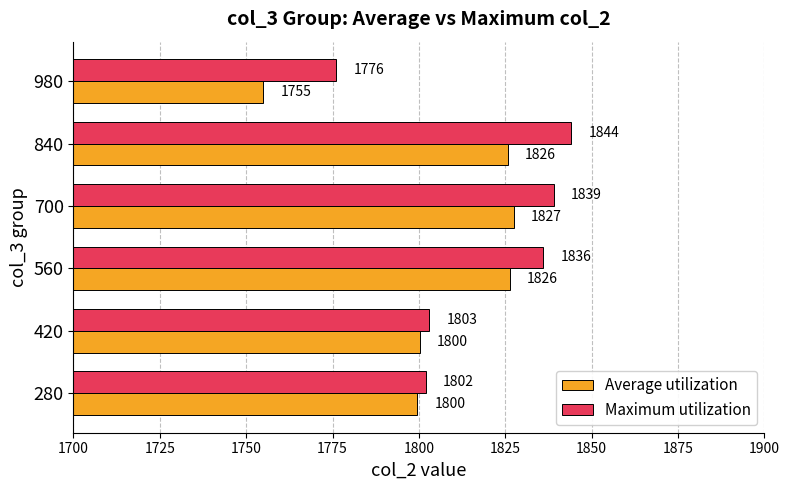

Which series has the largest total across all categories?

Maximum utilization